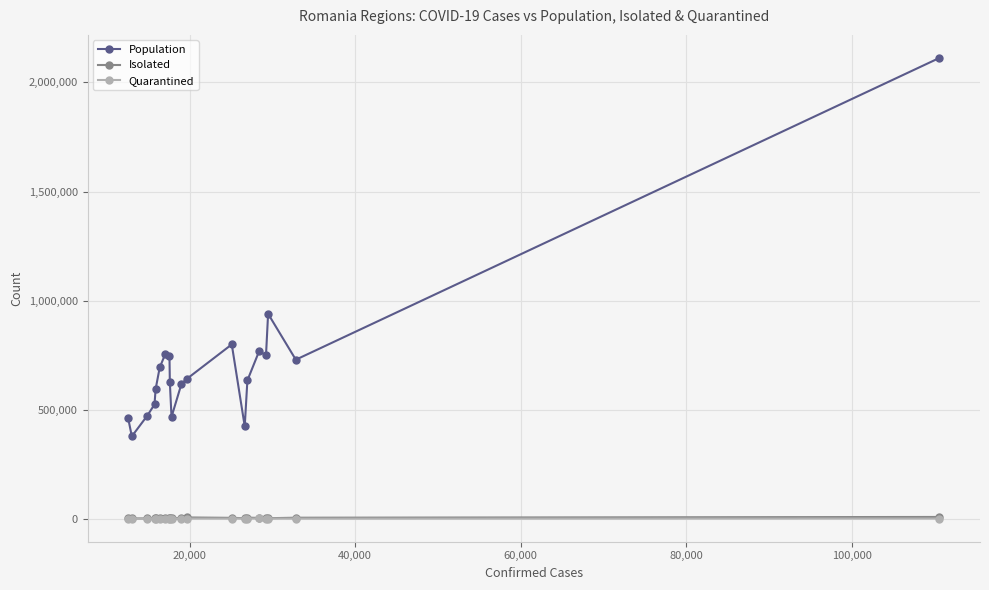

True or false: Population has more than 2 interior local peaks.

True